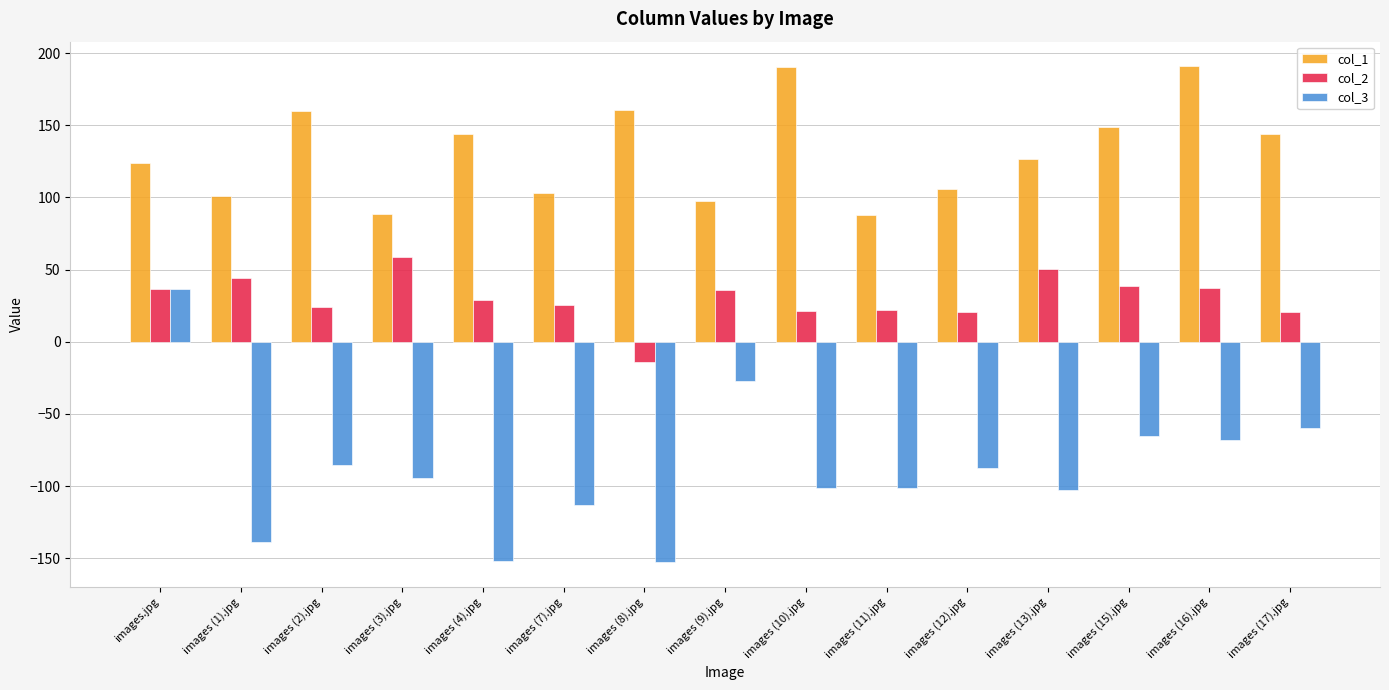

What position from the left is images (9).jpg?

8